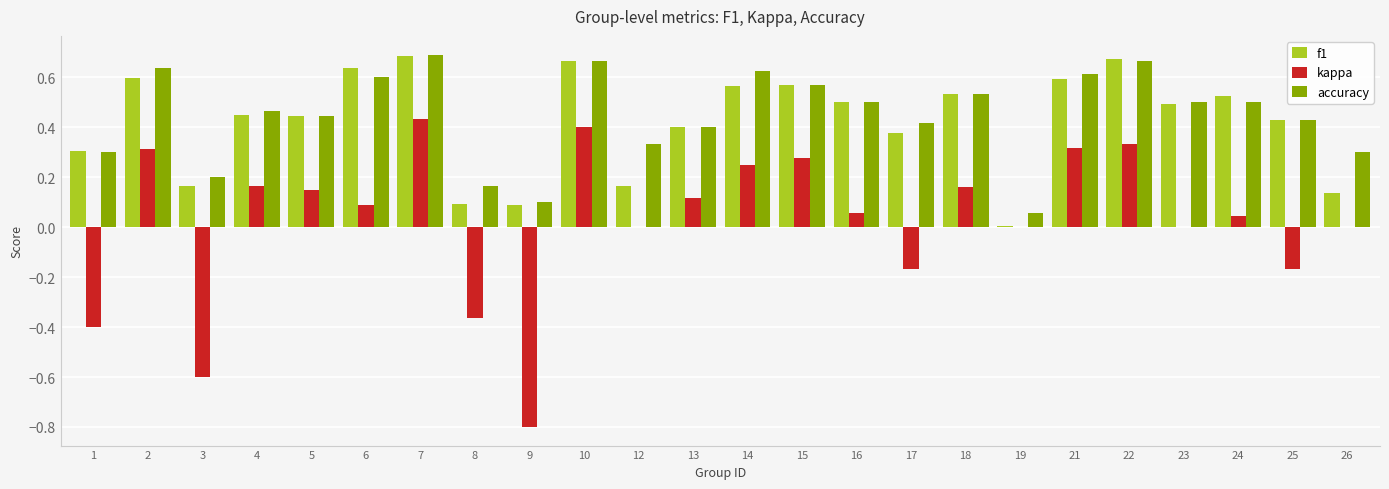

At which label is f1 closest to 0?

19